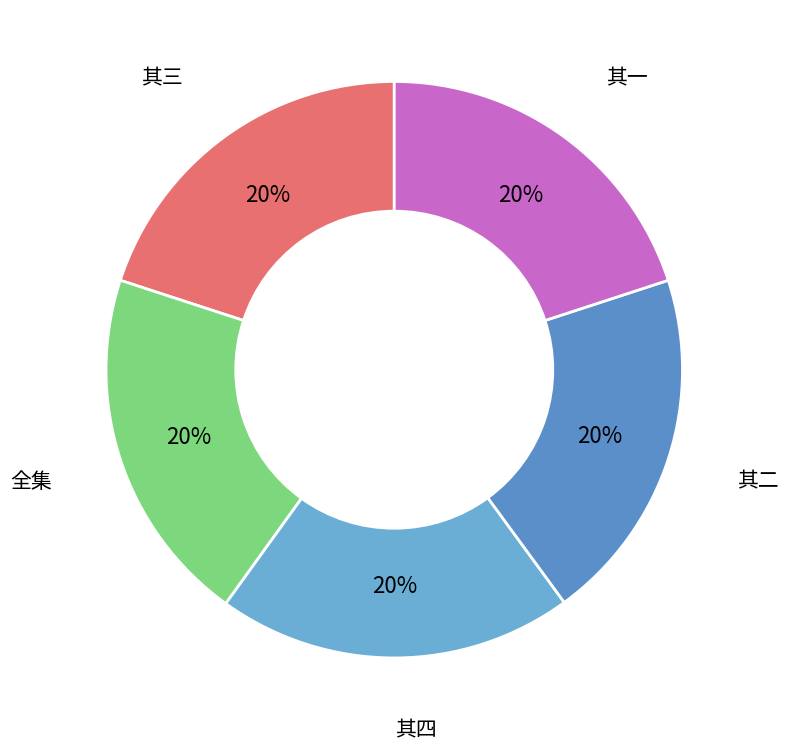

Approximately how many times larger is the value at 全集 compared to 其二?

1.0